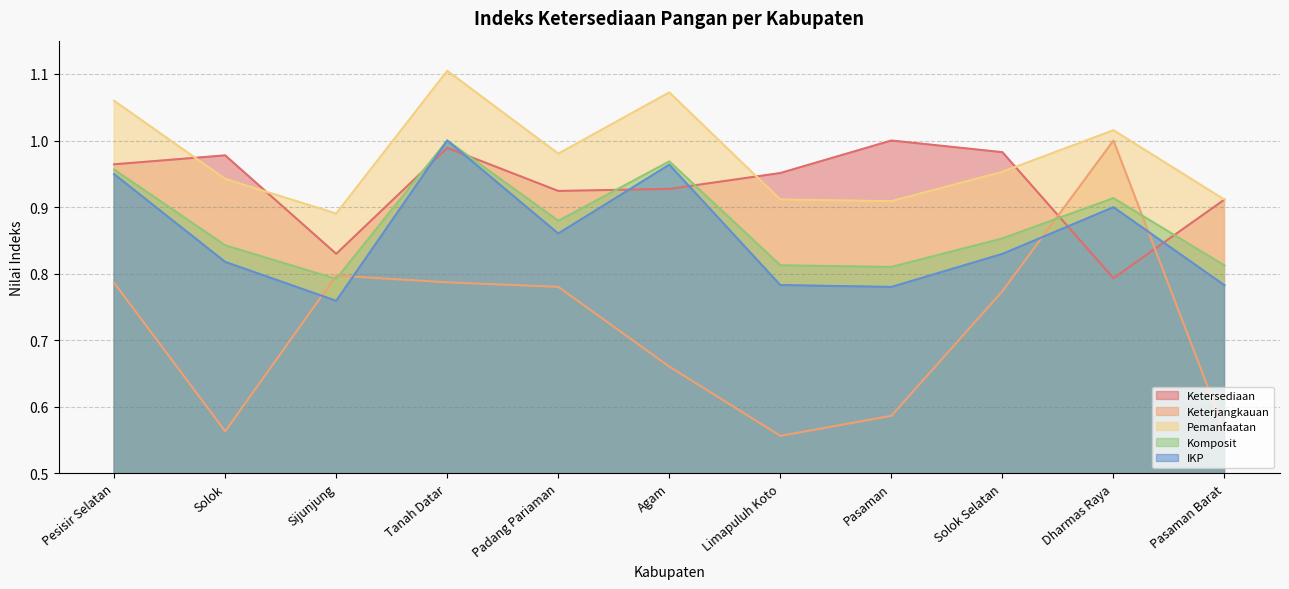

What is the difference between the IKP values at Agam and Dharmas Raya?

0.1